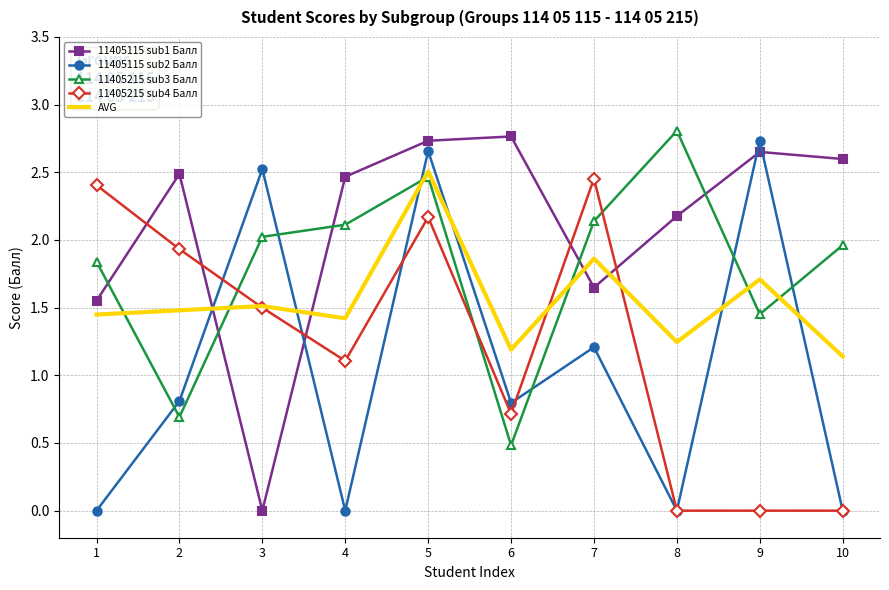

True or false: 11405115 sub1 Балл and 11405215 sub4 Балл intersect in this chart.

True